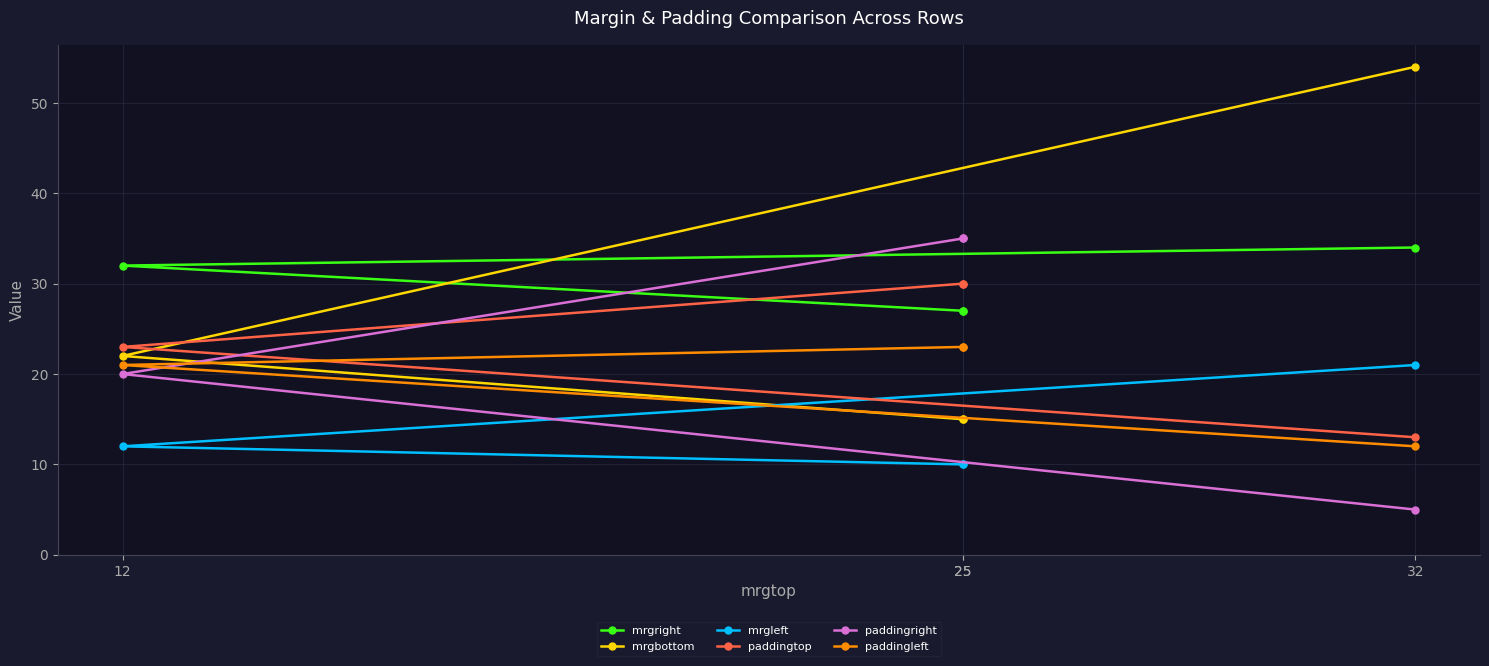

Is the value of paddingright at 32 greater than the value of paddingtop at 12?

No